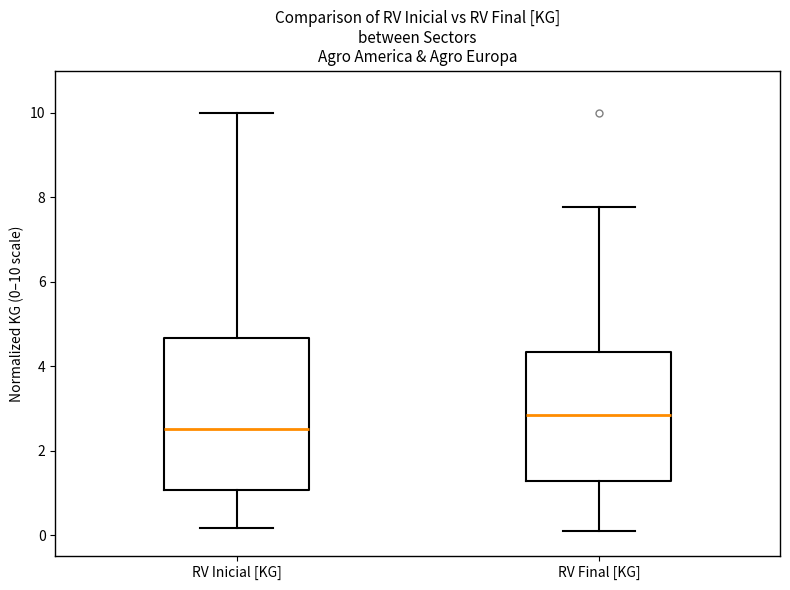

Reading left to right, read every box against the y-axis: the position of its median line, the range the box covers, and the ends of its whiskers. The values are not printed on the chart, so give them approximately, as read against the axis.

RV Inicial [KG]: median 2.6, box 1.0 to 4.6, whiskers 0.2 to 10.0
RV Final [KG]: median 2.8, box 1.2 to 4.4, whiskers 0.0 to 7.8